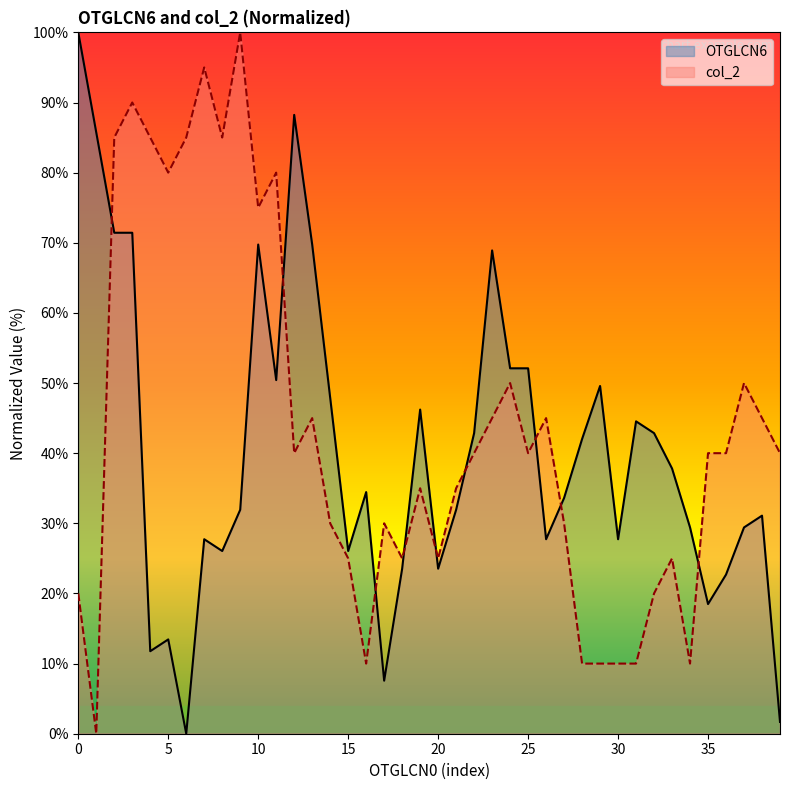

The value of OTGLCN6 at 25 is 15.2. True or false?

False